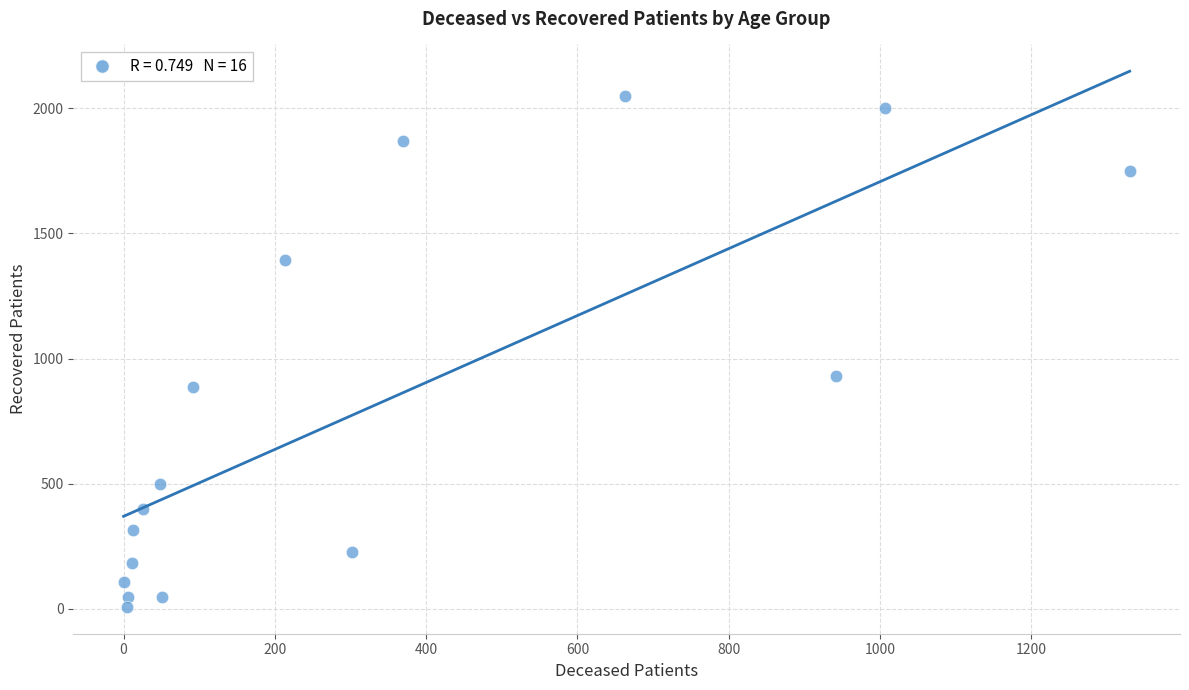

What Y value in the scatter plot is closest to 1028?

930